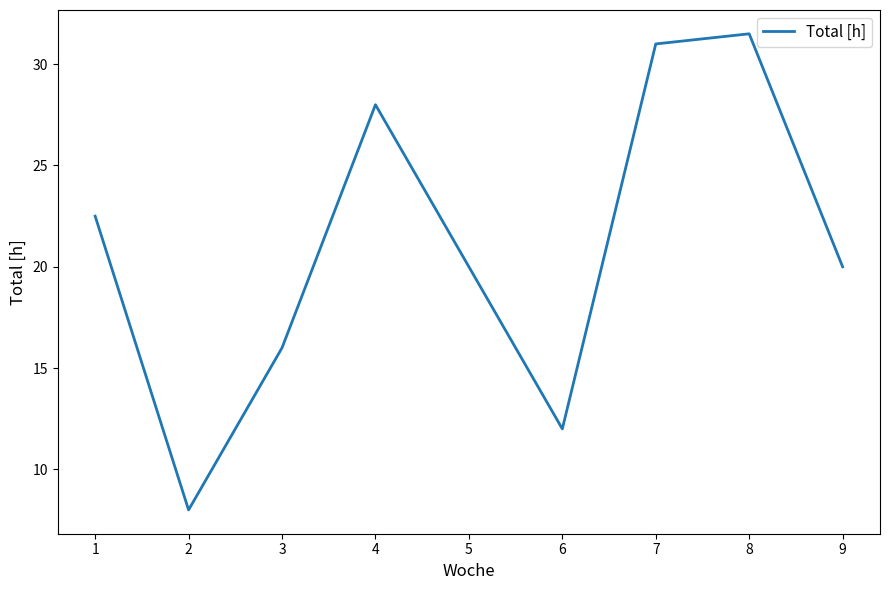

What is the difference between the maximum and minimum values?

23.5